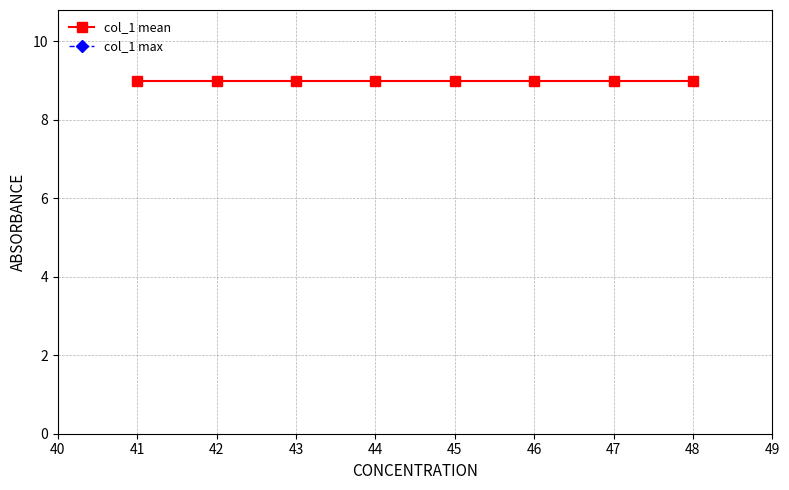

What is the highest value of the col_1 max series?

11